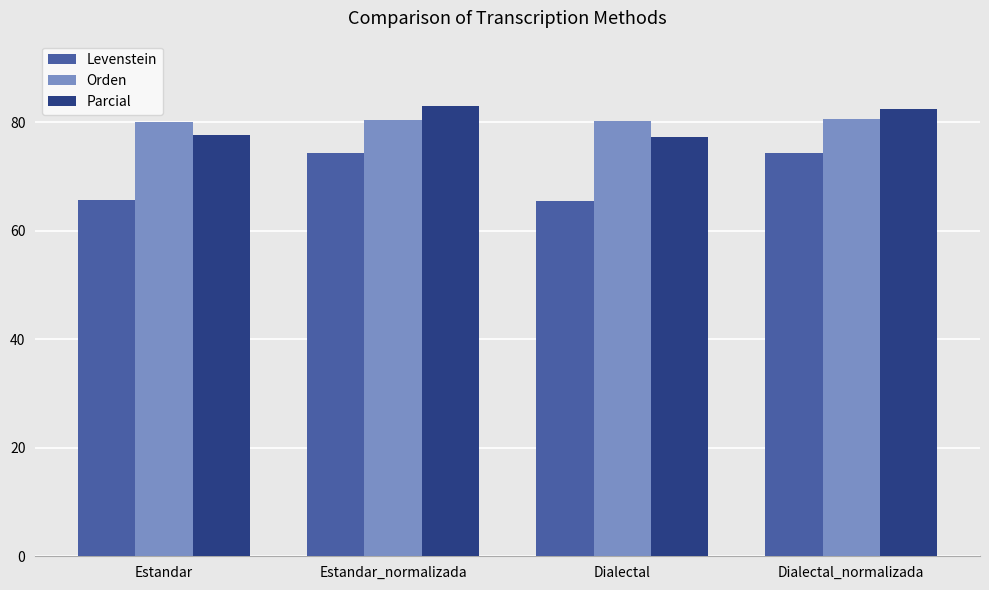

What is the total value across all series at Estandar?

223.3